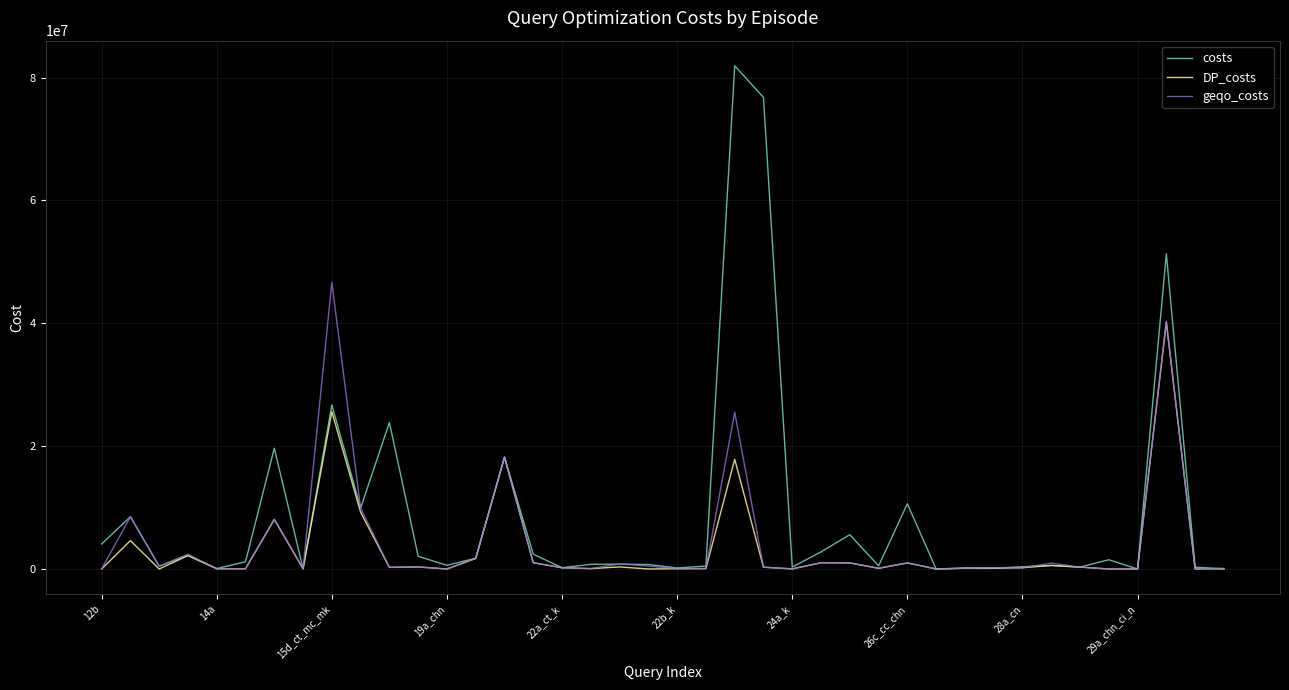

Rank the series by their maximum value, from highest to lowest.

costs, geqo_costs, DP_costs